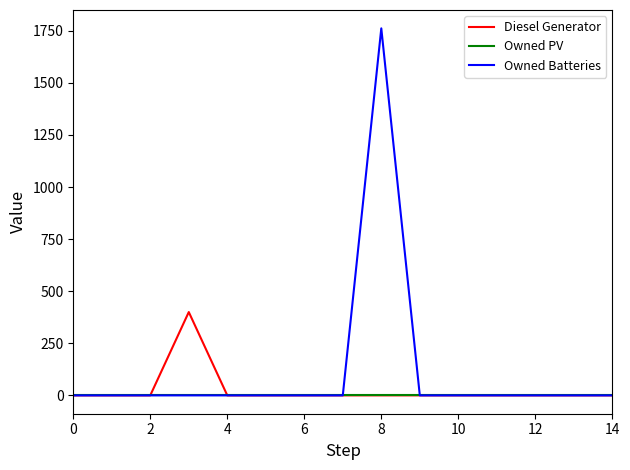

Which series has the largest total across all categories?

Owned Batteries